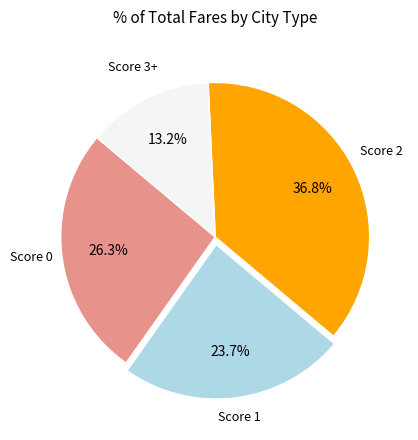

Does any single category account for the majority?

No